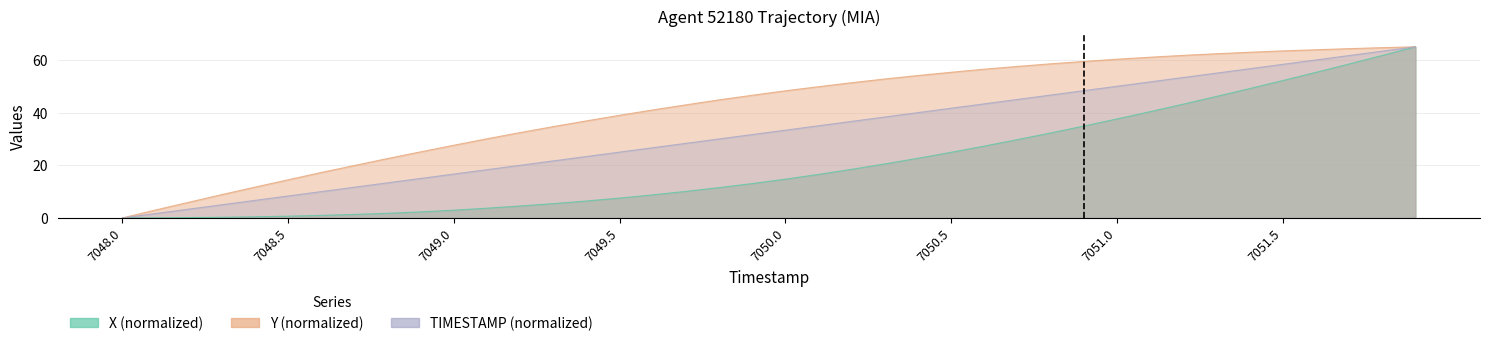

Is it true that X equals 15.4 at 7049.6?

False